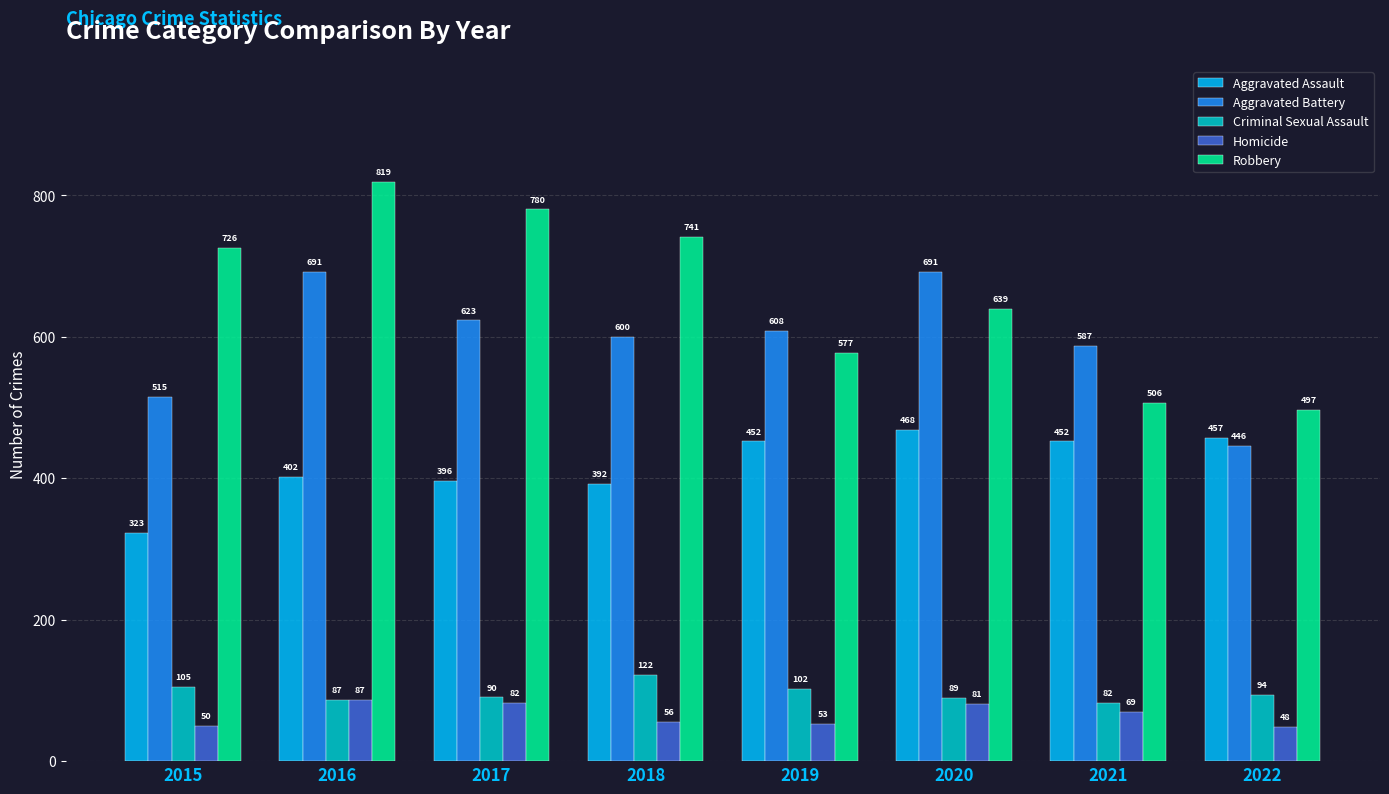

At which label does Homicide reach its peak?

2016